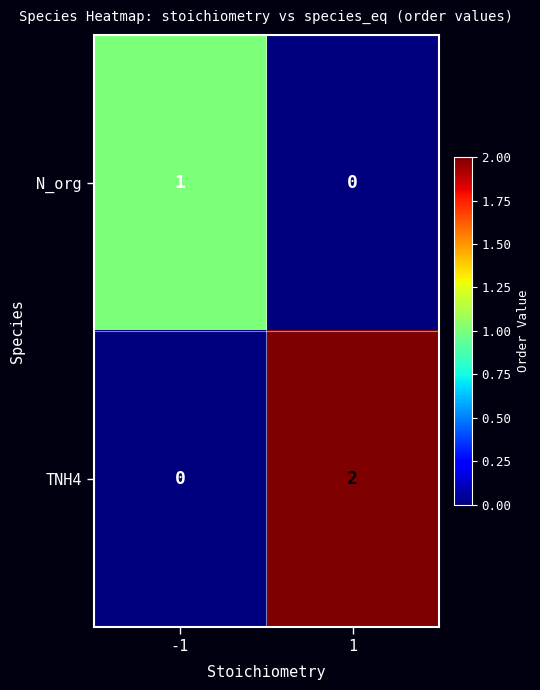

Which series has the widest spread of values?

TNH4